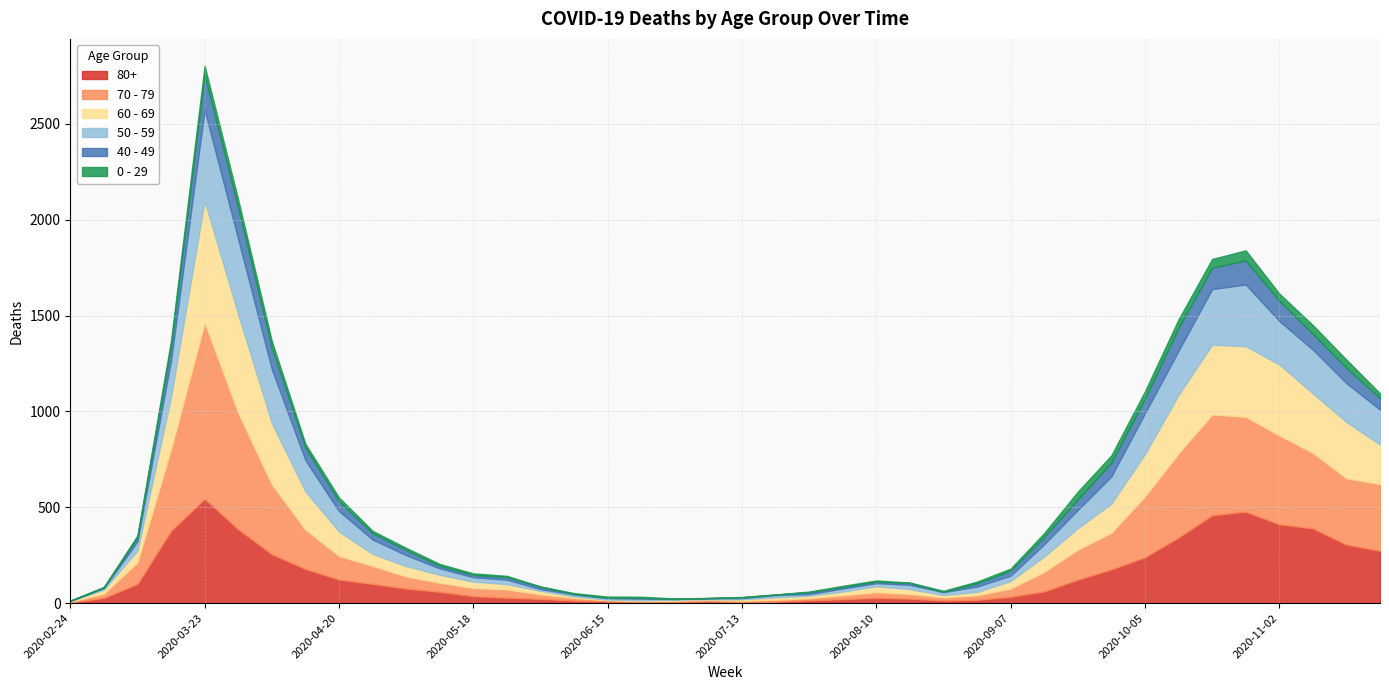

What is the value of the 50 - 59 point at the 25th from the left?

16